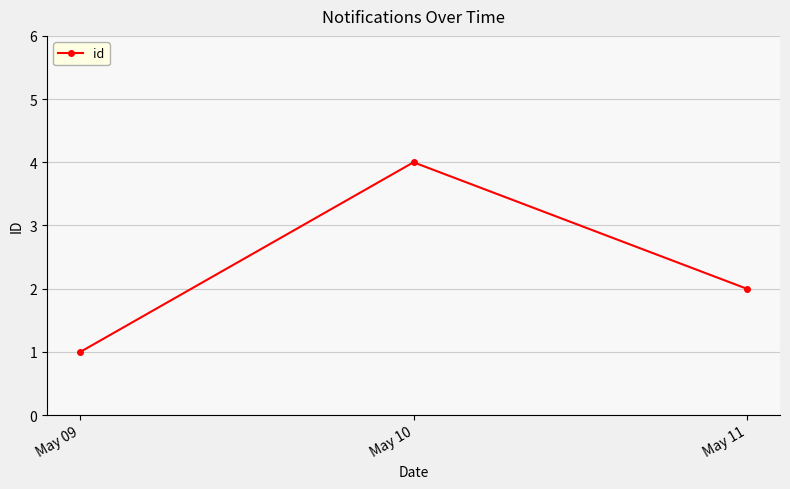

List the labels in order of value, largest first.

May 10, May 11, May 09